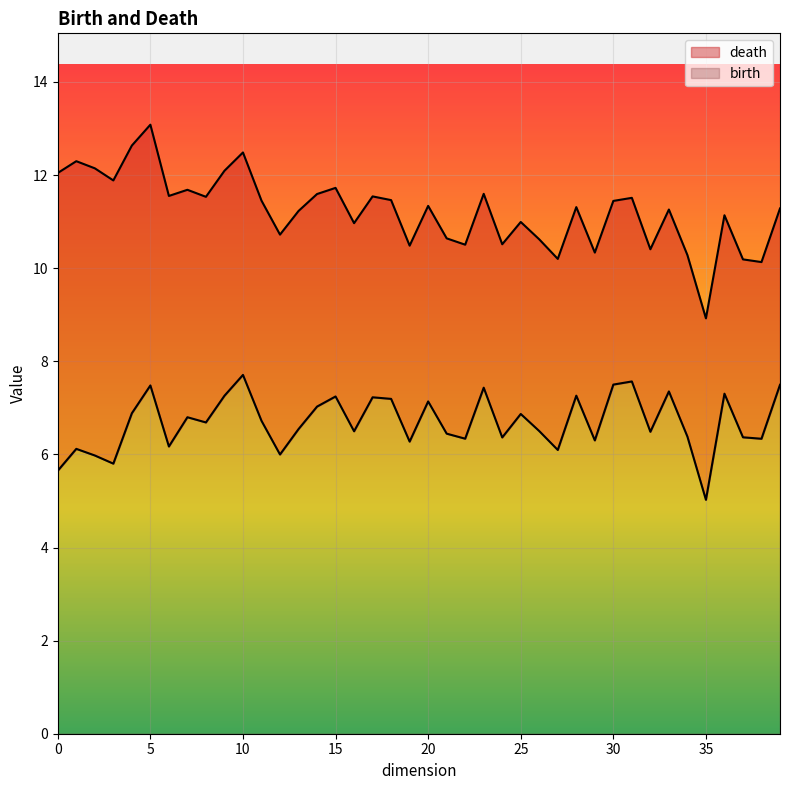

What is the minimum value for birth?

5.0